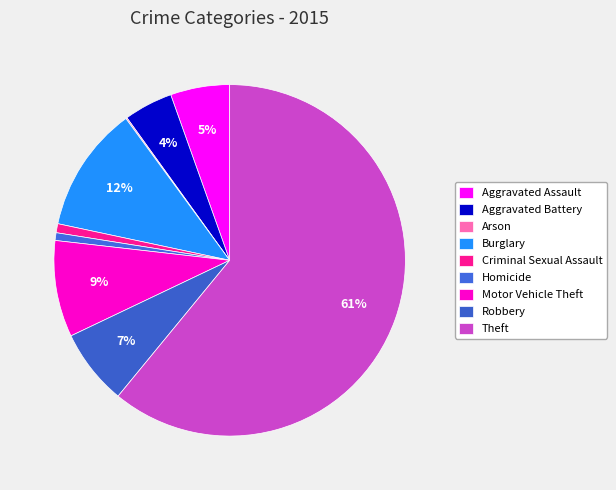

How many slices are in this pie chart?

9